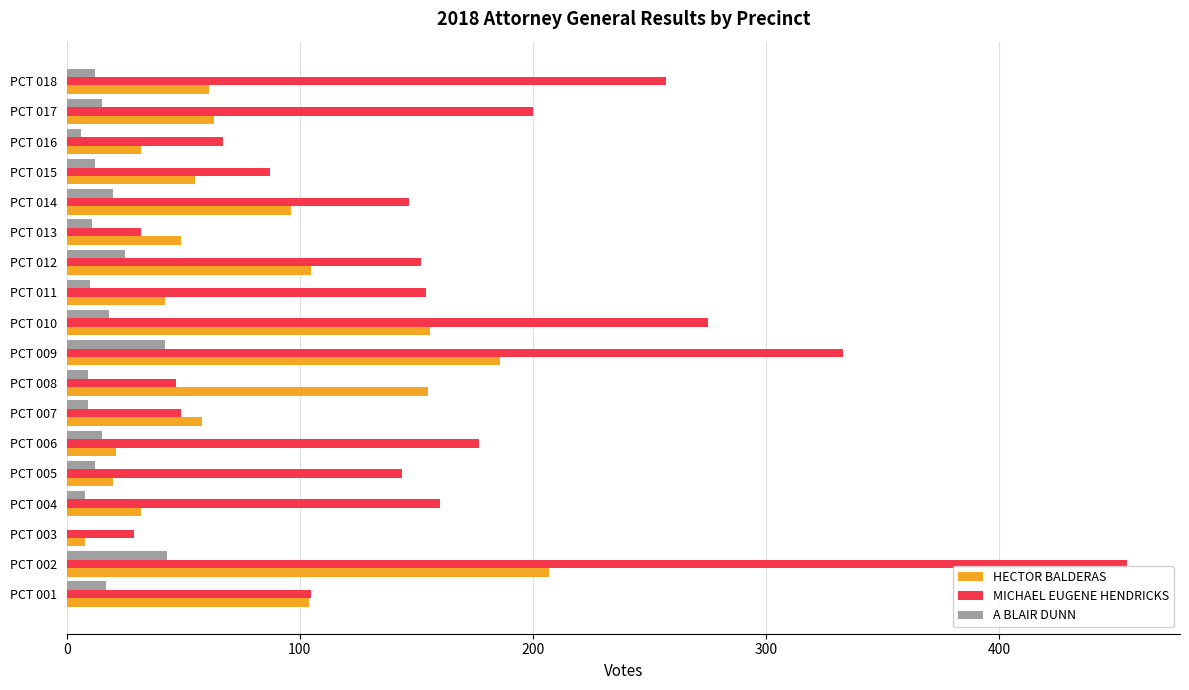

What is the sum of all MICHAEL EUGENE HENDRICKS values?

2870